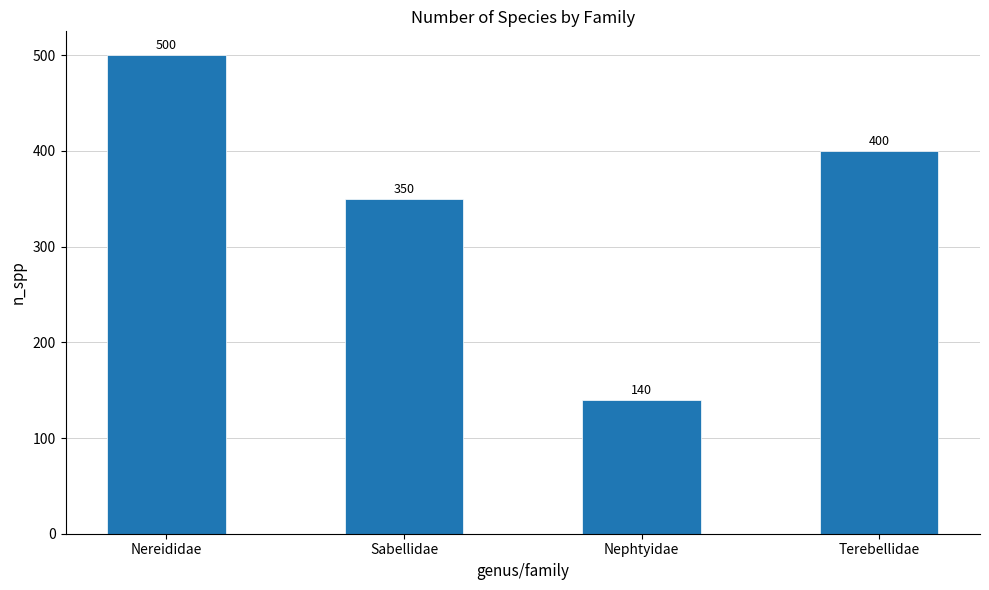

What is the sum of the values at Nereididae and Terebellidae?

900